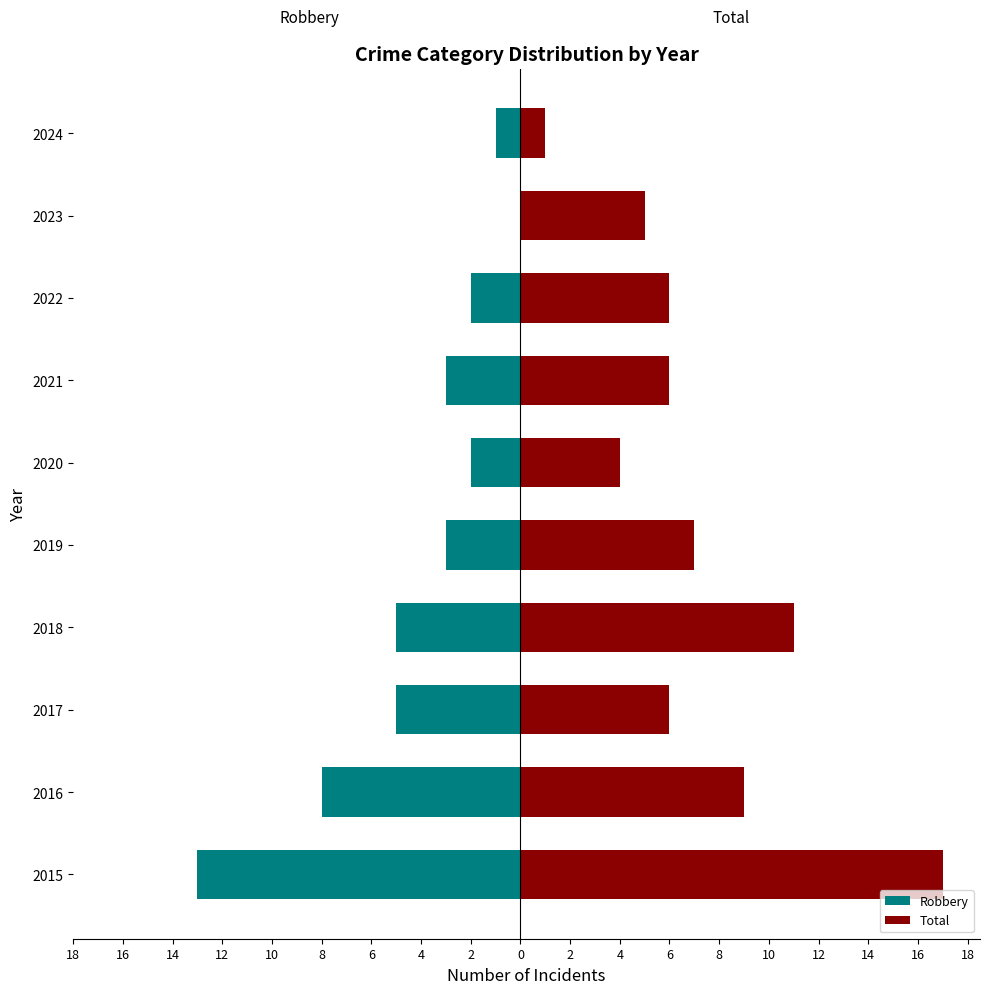

True or false: Robbery has a value of -1 at 2022.

False